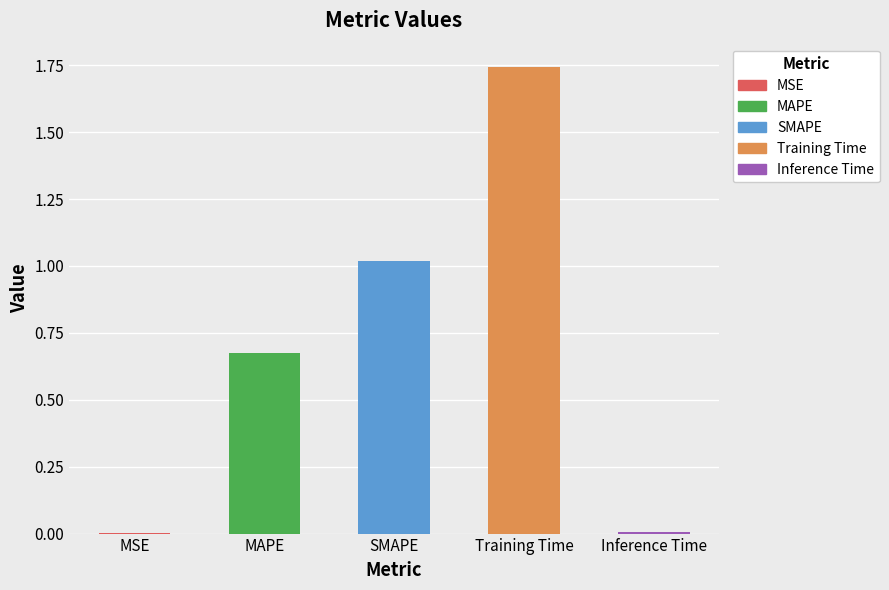

Rank the categories by value from highest to lowest.

Training Time, SMAPE, MAPE, Inference Time, MSE